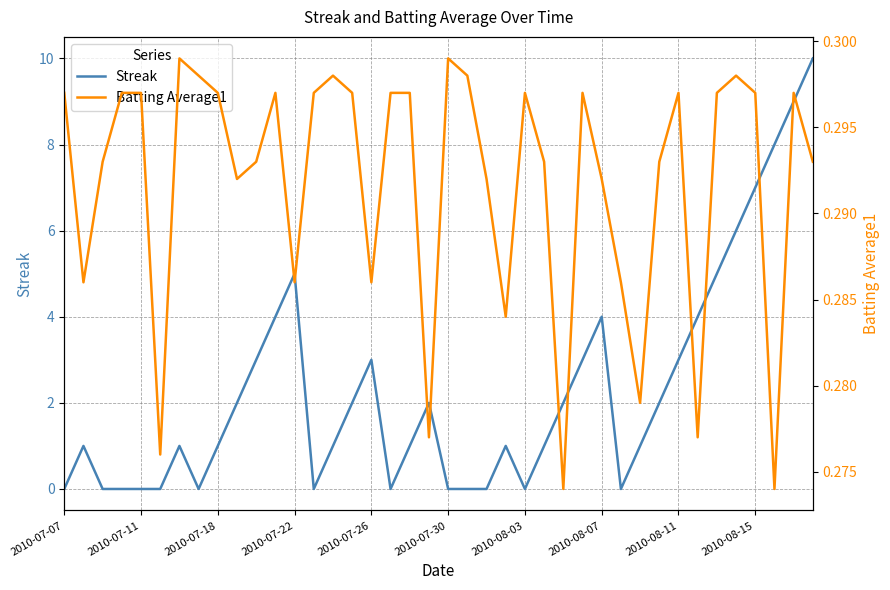

What is the value of the Streak point at the 37th from the left?

7.0